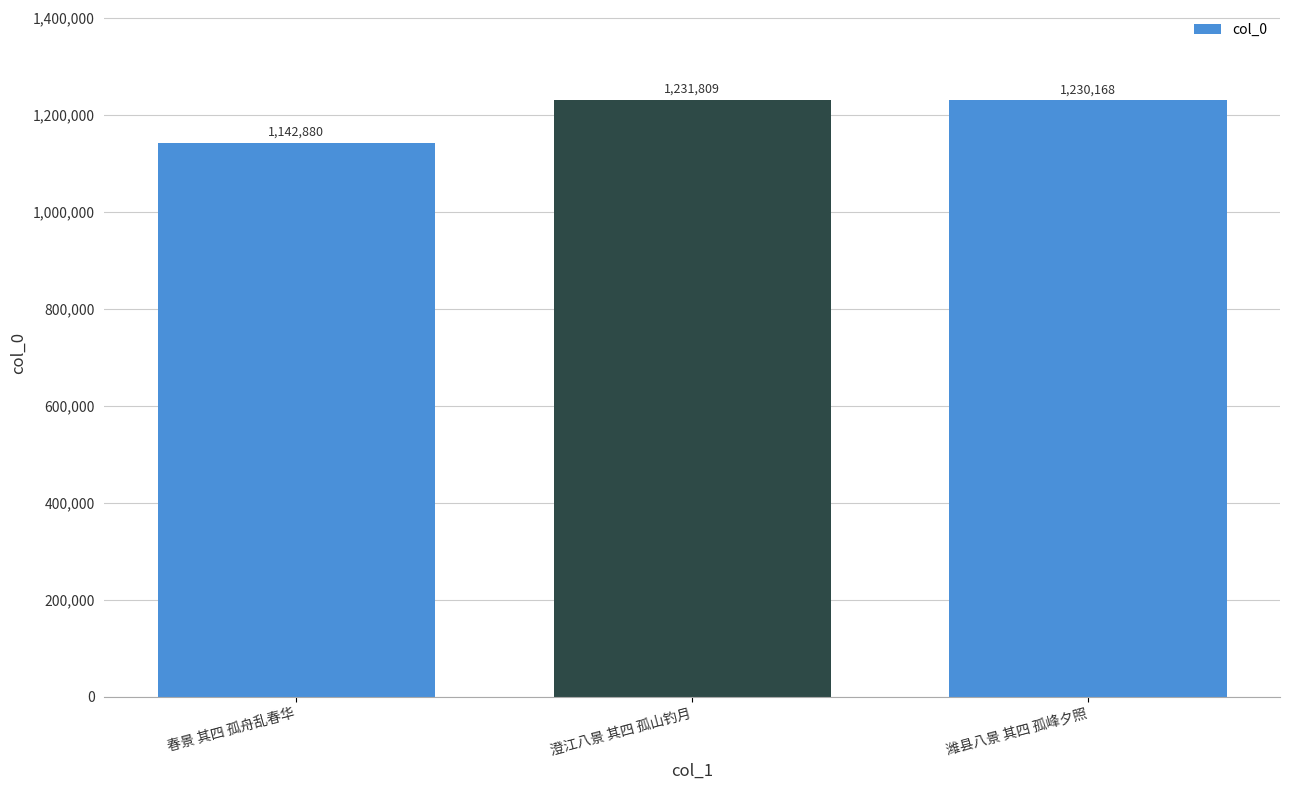

Rank the categories by value from highest to lowest.

澄江八景 其四 孤山钓月, 潍县八景 其四 孤峰夕照, 春景 其四 孤舟乱春华